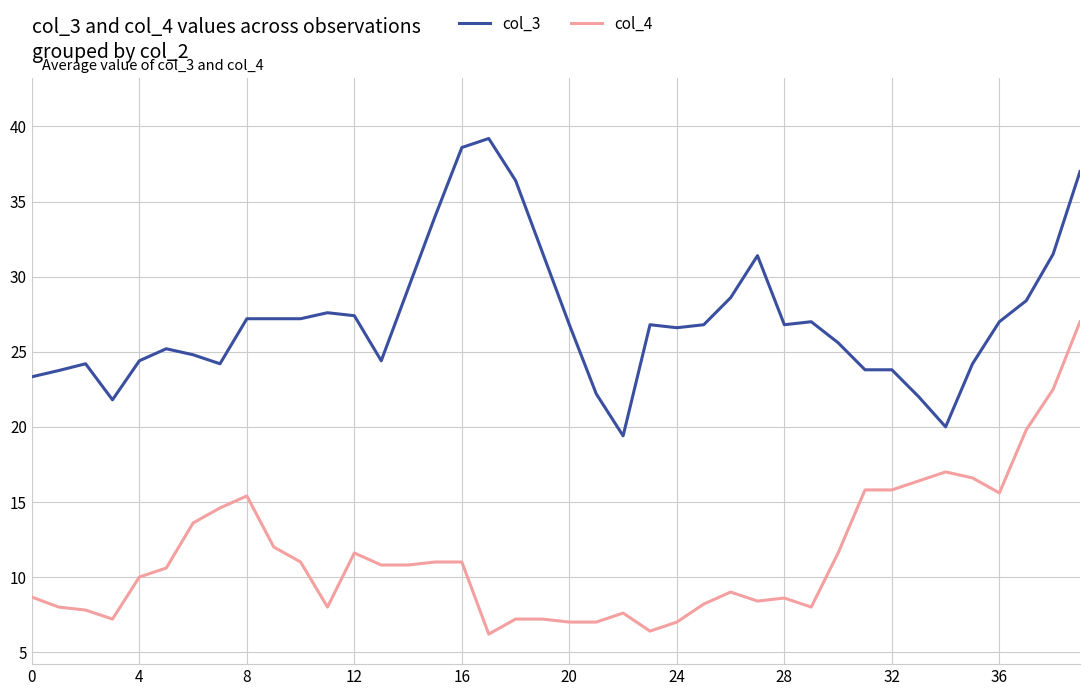

List the series in order of their peak value, lowest first.

col_4, col_3